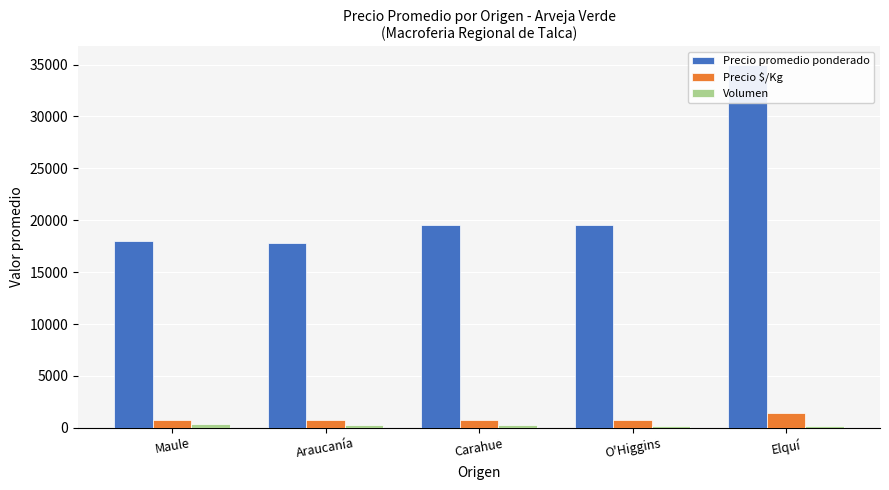

At how many categories does at least one series exceed 33704?

1